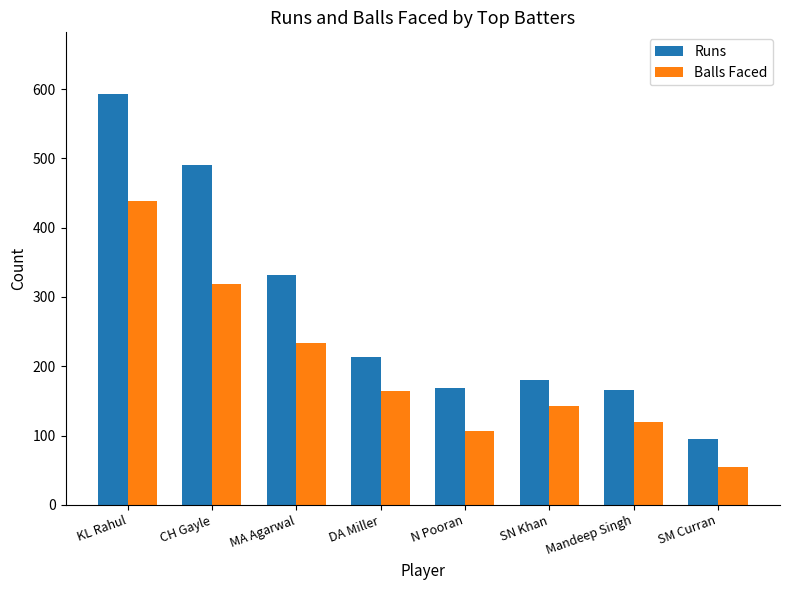

Which category has the lowest value in the Runs series?

SM Curran